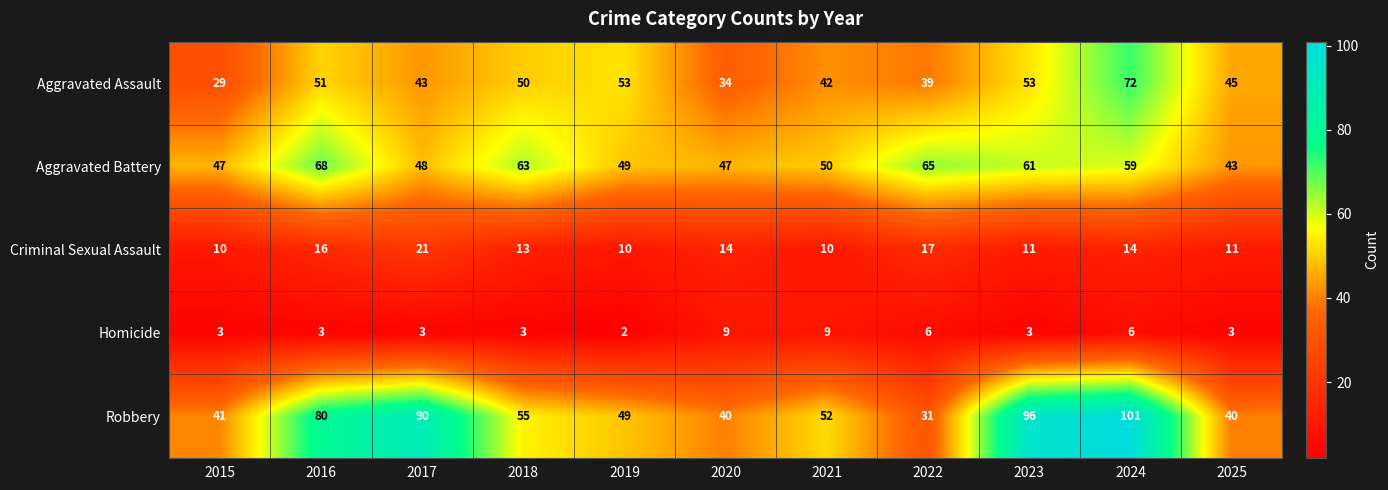

Rank the series at 2021 from lowest to highest value.

Homicide, Criminal Sexual Assault, Aggravated Assault, Aggravated Battery, Robbery